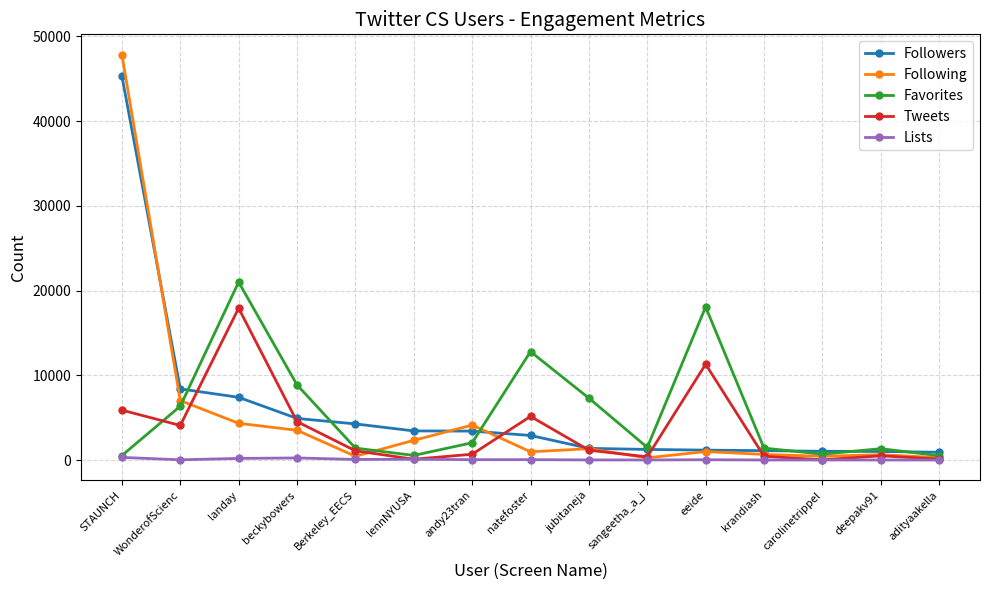

What is the average value of the Lists series?

75